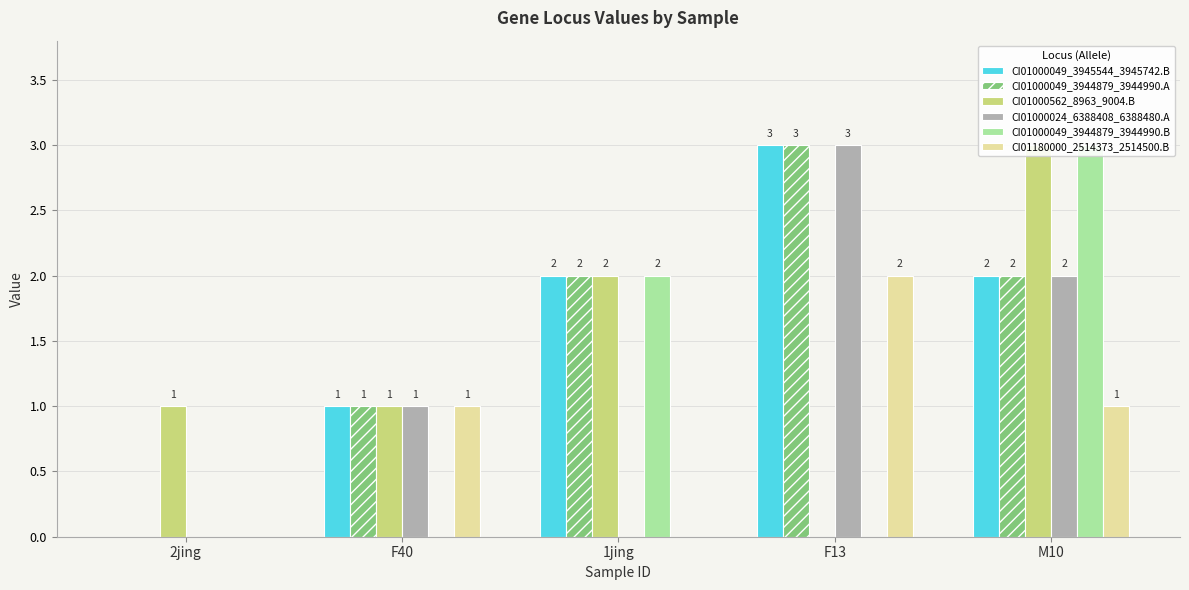

What are all the series names shown in the legend?

CI01000049_3945544_3945742.B, CI01000049_3944879_3944990.A, CI01000562_8963_9004.B, CI01000024_6388408_6388480.A, CI01000049_3944879_3944990.B, CI01180000_2514373_2514500.B